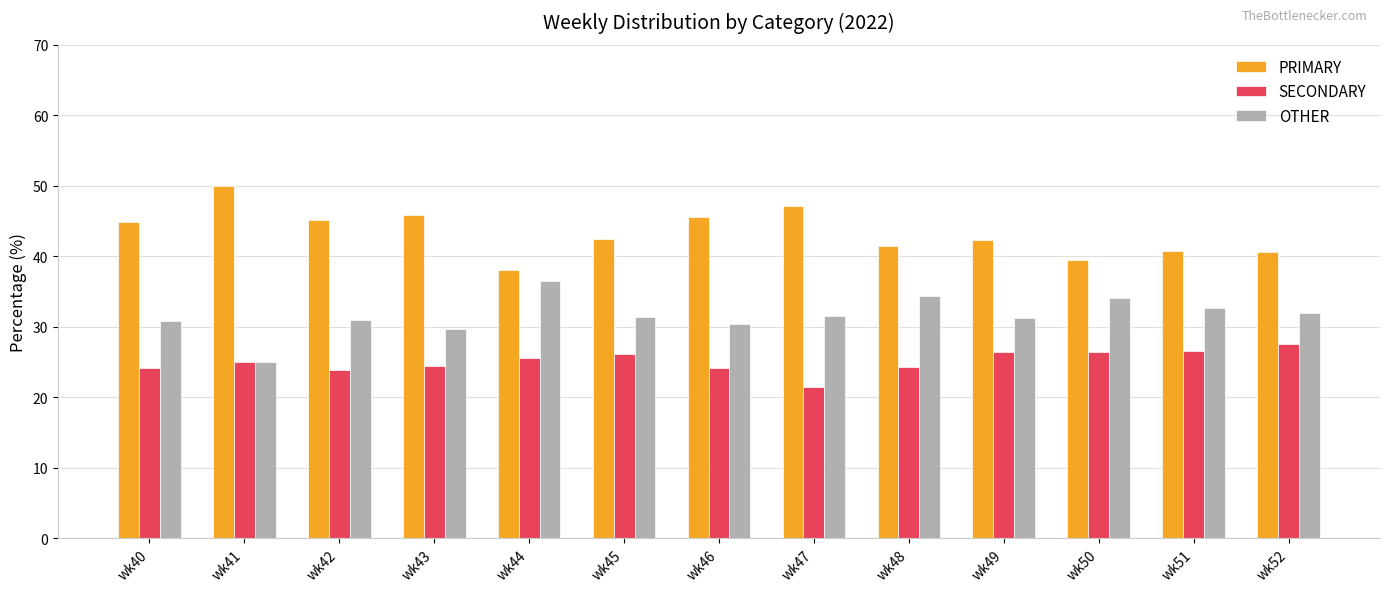

What is the sum of all SECONDARY values?

325.9